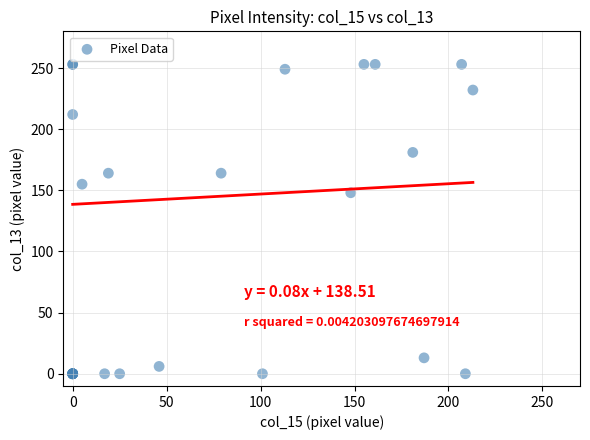

What Y value in the scatter plot is closest to 126?

148